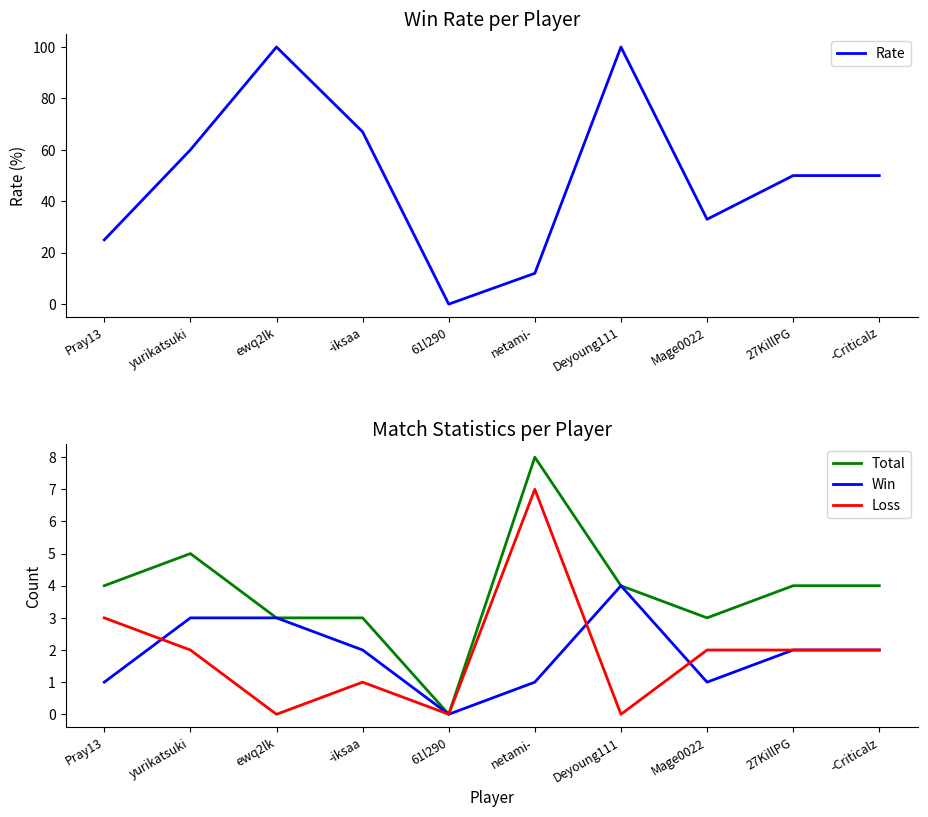

What position from the left is -iksaa?

4